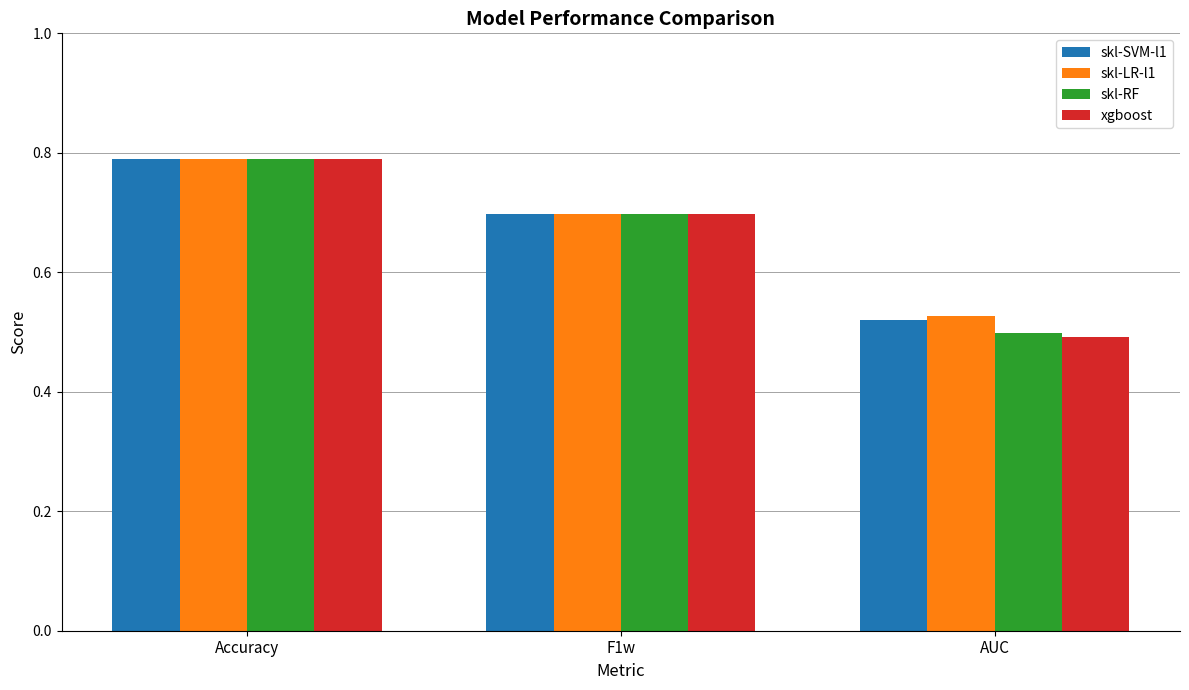

What position from the left is Accuracy?

1